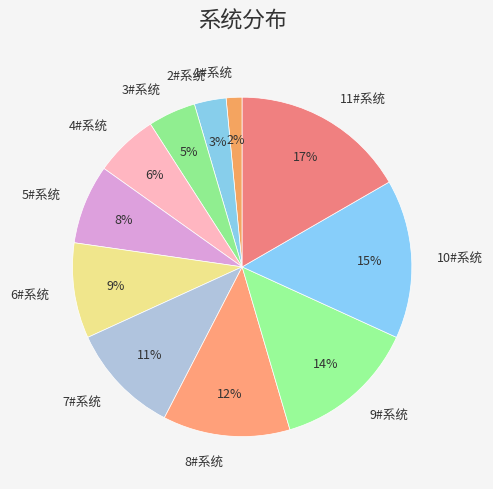

Combined, do 1#系统 and 5#系统 account for over 50%?

No